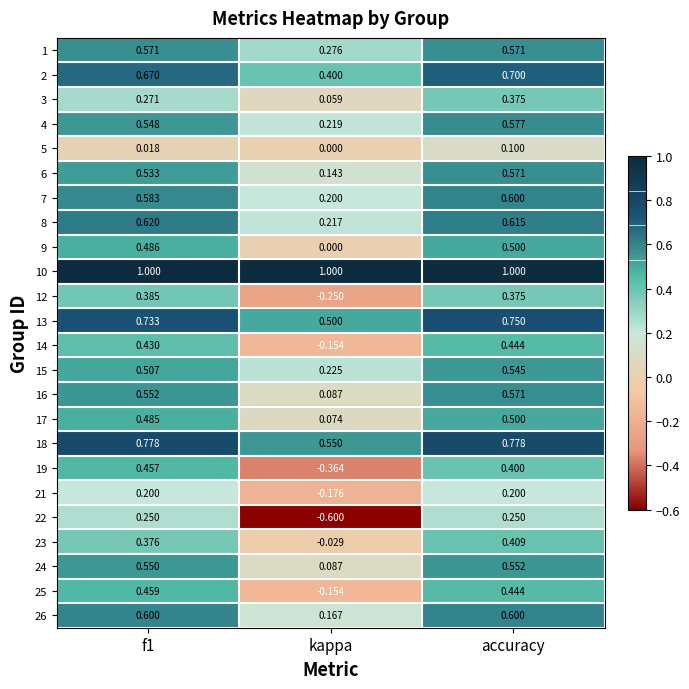

Where is 23 nearest to the value 0?

kappa